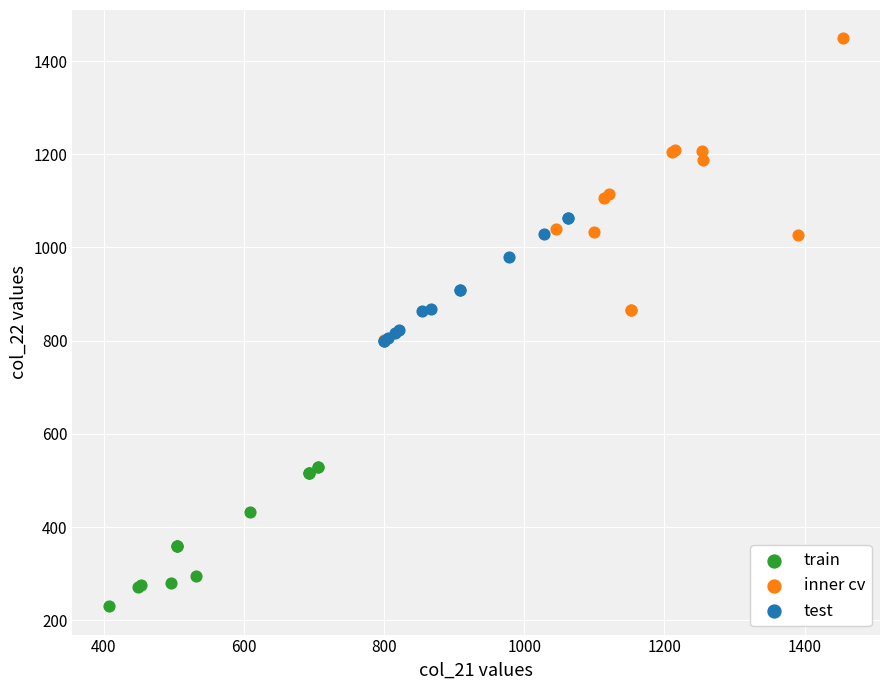

Which series has the largest Y range (max minus min)?

inner cv